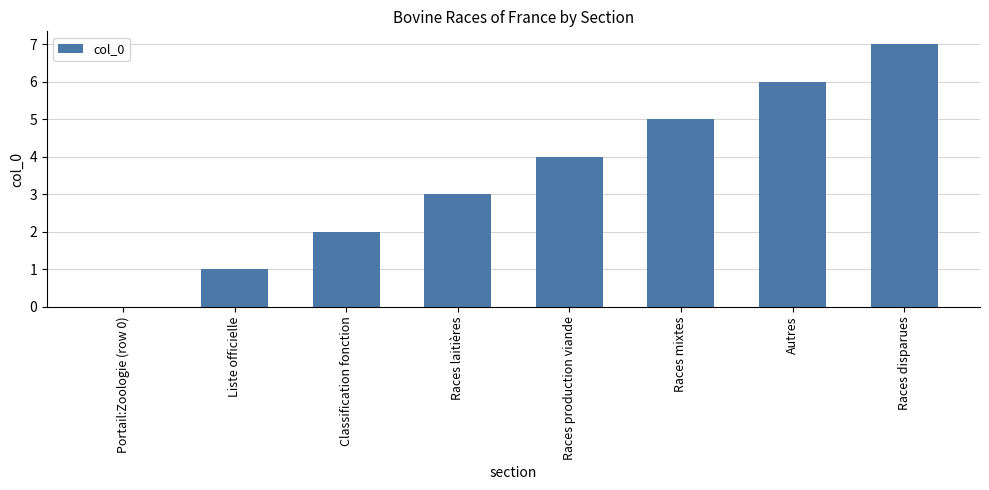

What is the maximum value shown in the chart?

7